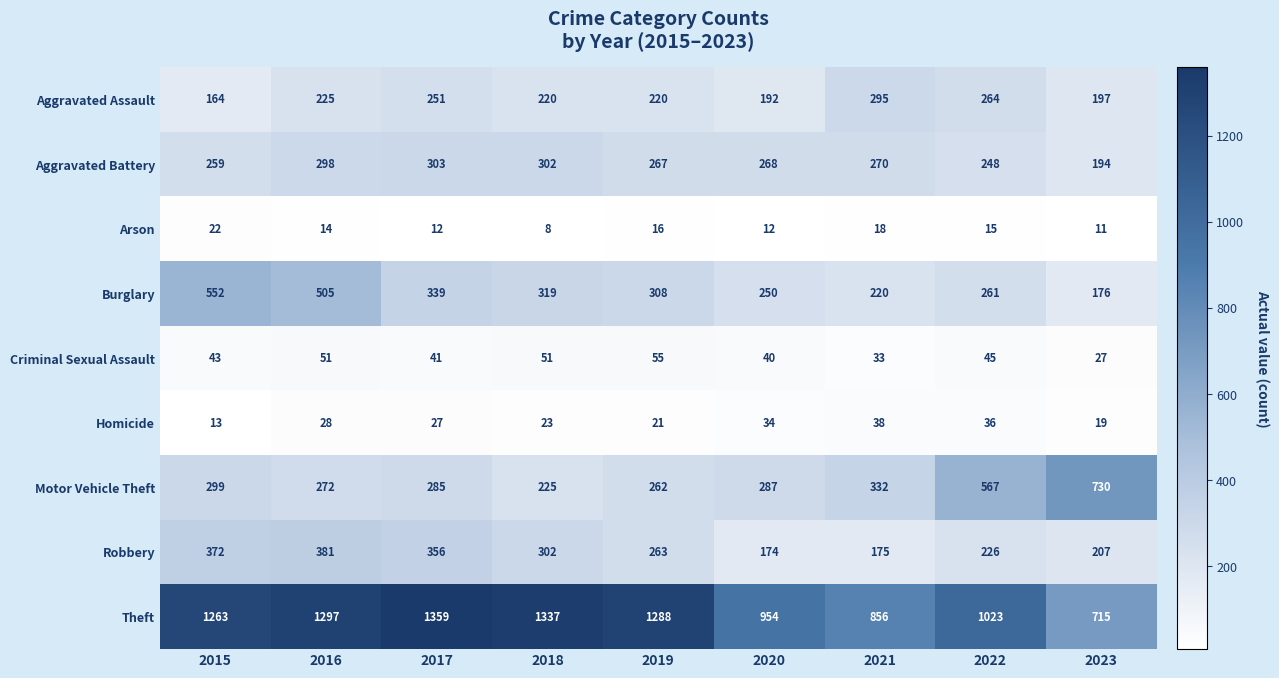

What is the difference between the Aggravated Assault values at 2020 and 2017?

59